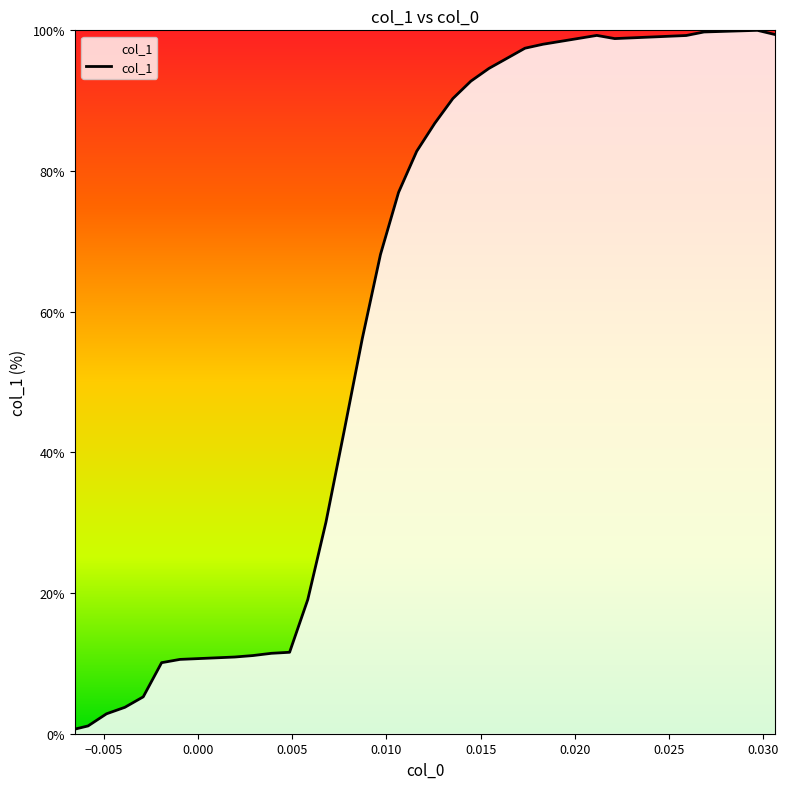

How many lines are shown in the chart?

1